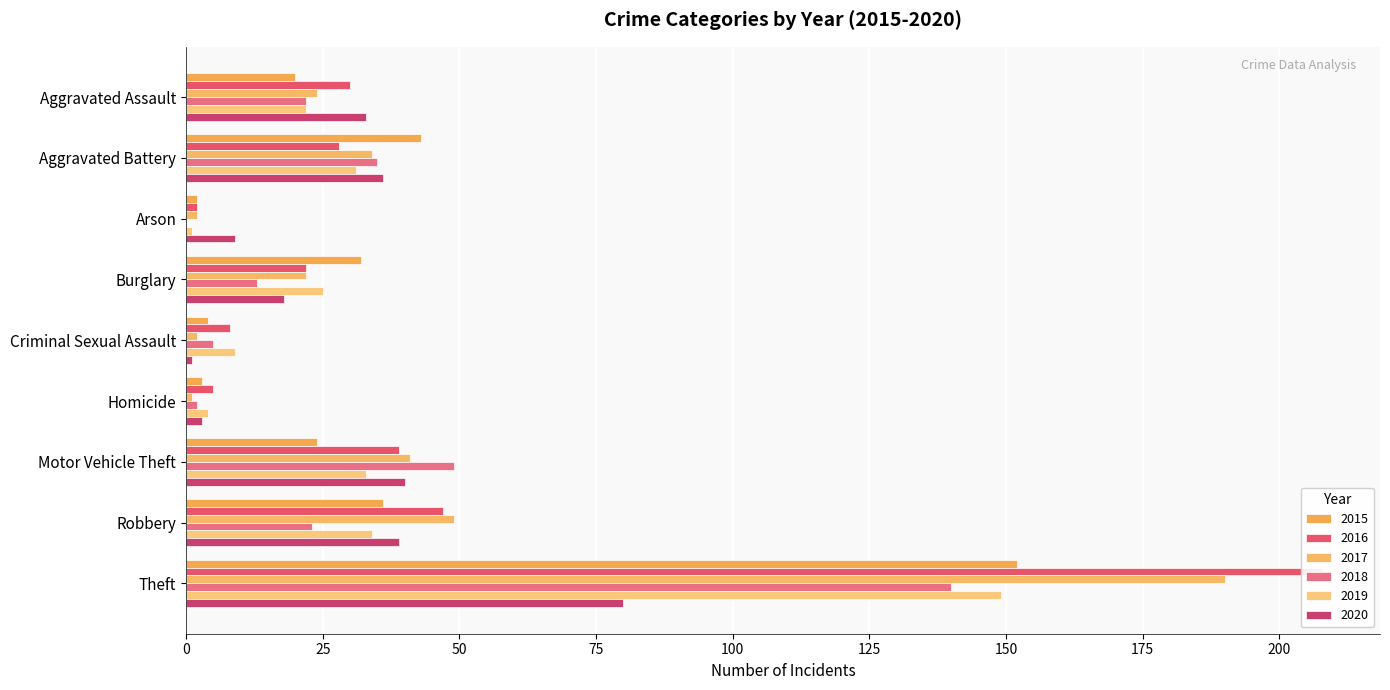

At Criminal Sexual Assault, list the series in order from smallest to largest.

2020, 2017, 2015, 2018, 2016, 2019